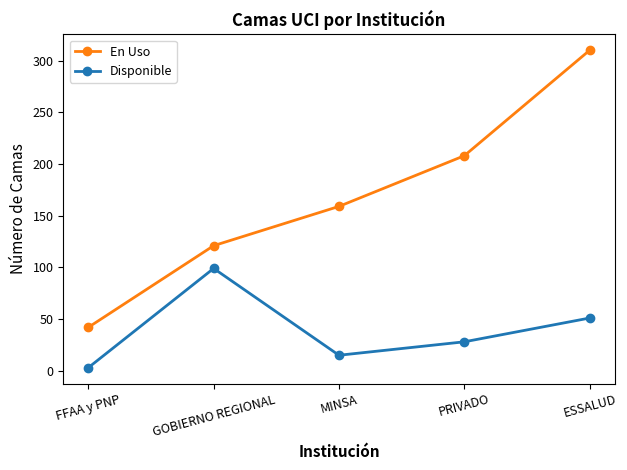

Which series has the largest range (max minus min)?

En Uso